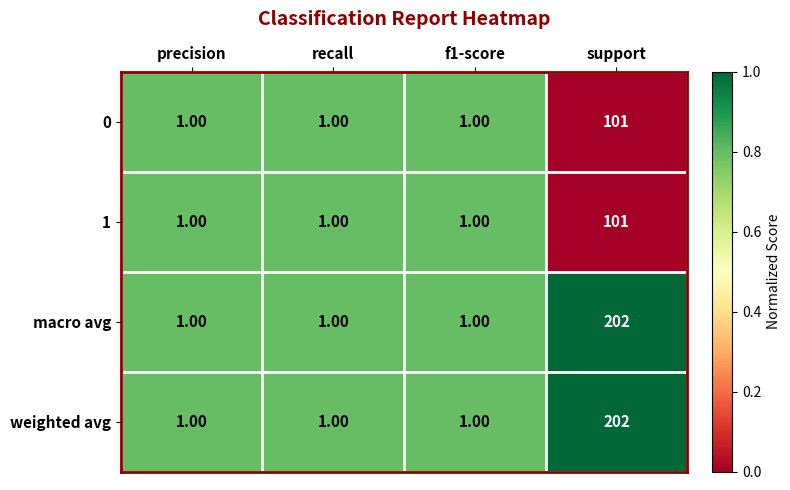

Which category has the highest value across all series?

support